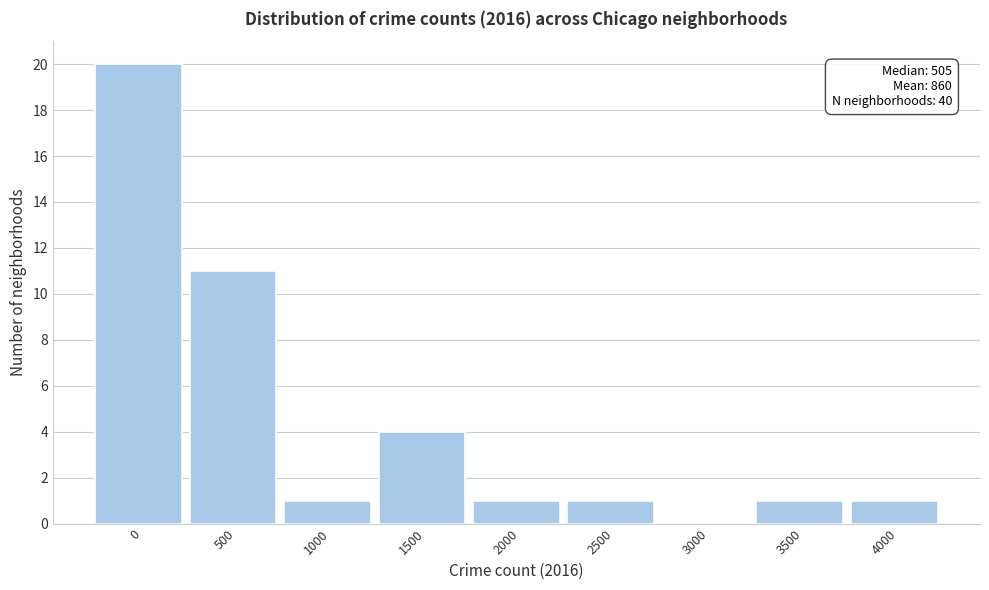

Reading left to right, list all the values displayed in this chart.

0=20	500=11	1000=1	1500=4	2000=1	2500=1	3000=0	3500=1	4000=1